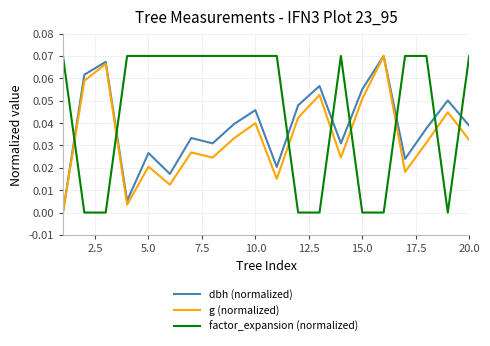

How many lines are shown in the chart?

3